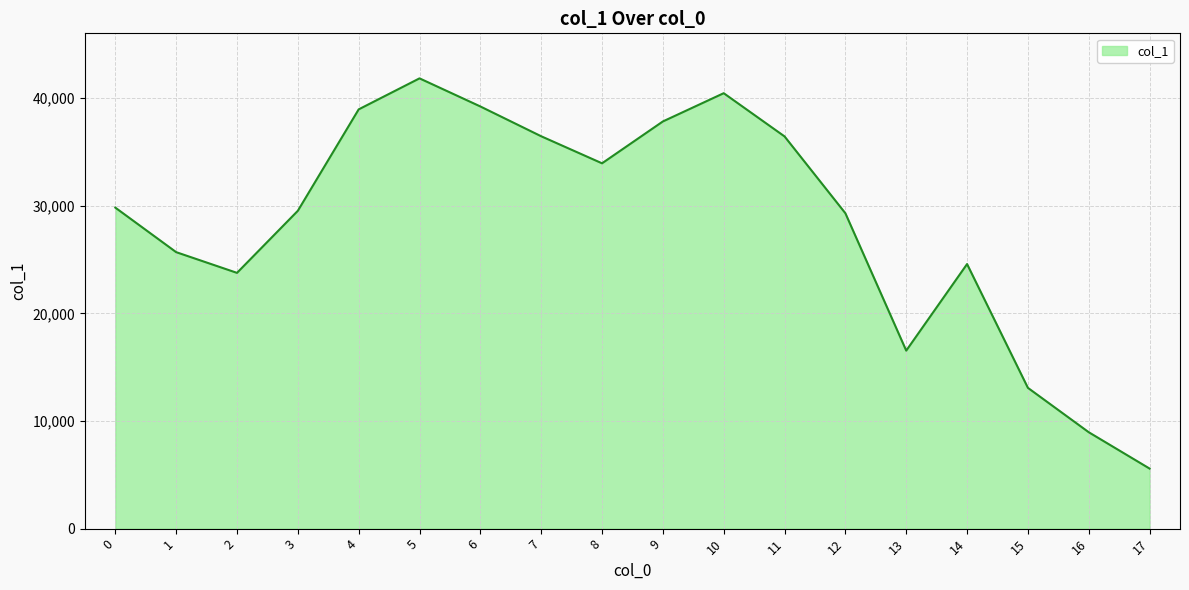

Where is the first local maximum?

5